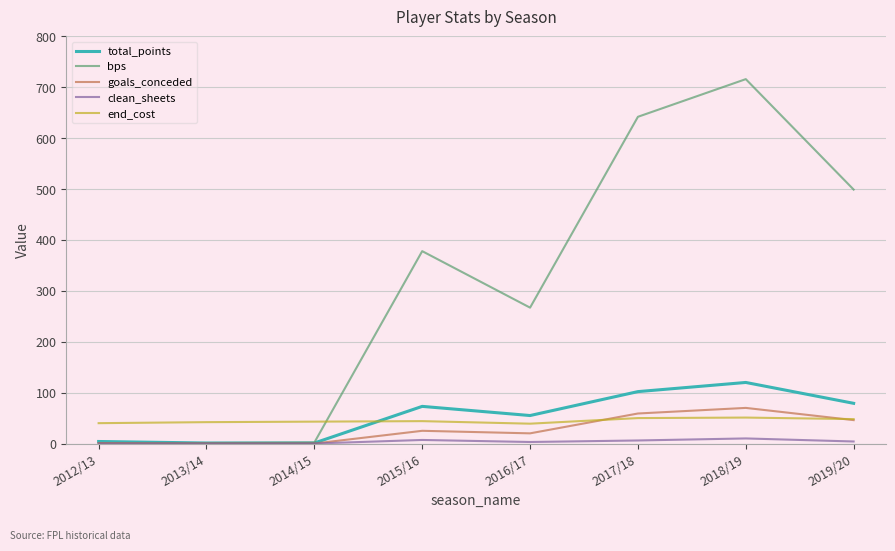

How many clean_sheets values are between 0 and 7?

7